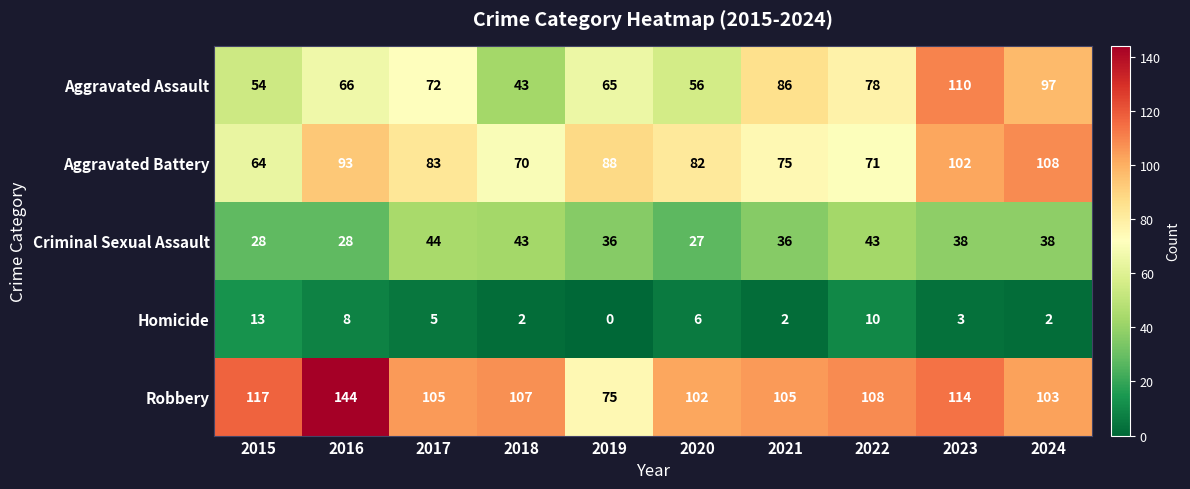

At 2022, list the series in order from smallest to largest.

Homicide, Criminal Sexual Assault, Aggravated Battery, Aggravated Assault, Robbery